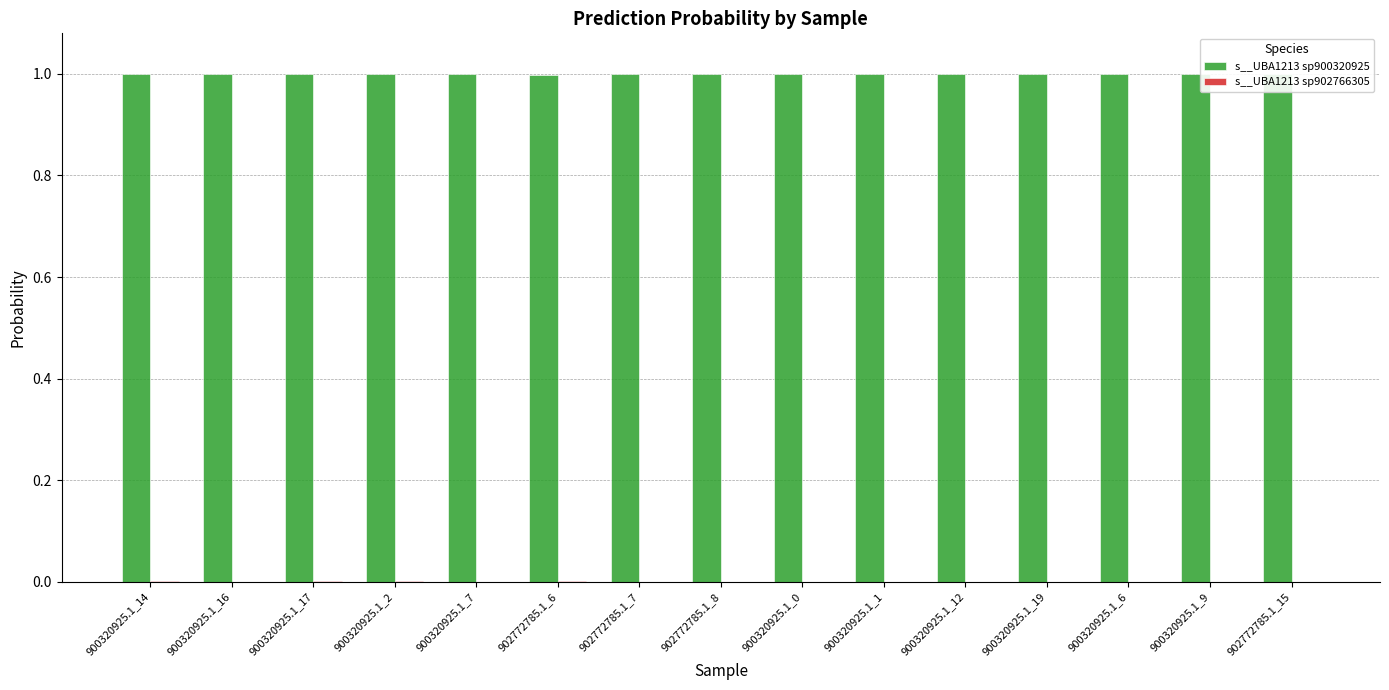

Reading left to right, what are all the values shown in this chart?

s__UBA1213 sp900320925: 900320925.1_14=1.0	900320925.1_16=1.0	900320925.1_17=1.0	900320925.1_2=1.0	900320925.1_7=1.0	902772785.1_6=1.0	902772785.1_7=1.0	902772785.1_8=1.0	900320925.1_0=1.0	900320925.1_1=1.0	900320925.1_12=1.0	900320925.1_19=1.0	900320925.1_6=1.0	900320925.1_9=1.0	902772785.1_15=1.0
s__UBA1213 sp902766305: 900320925.1_14=0.0	900320925.1_16=0.0	900320925.1_17=0.0	900320925.1_2=0.0	900320925.1_7=0.0	902772785.1_6=0.0	902772785.1_7=0.0	902772785.1_8=0.0	900320925.1_0=0.0	900320925.1_1=0.0	900320925.1_12=0.0	900320925.1_19=0.0	900320925.1_6=0.0	900320925.1_9=0.0	902772785.1_15=0.0